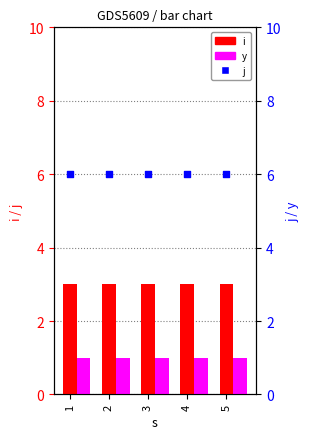

At which category is the sum across all series the highest?

1